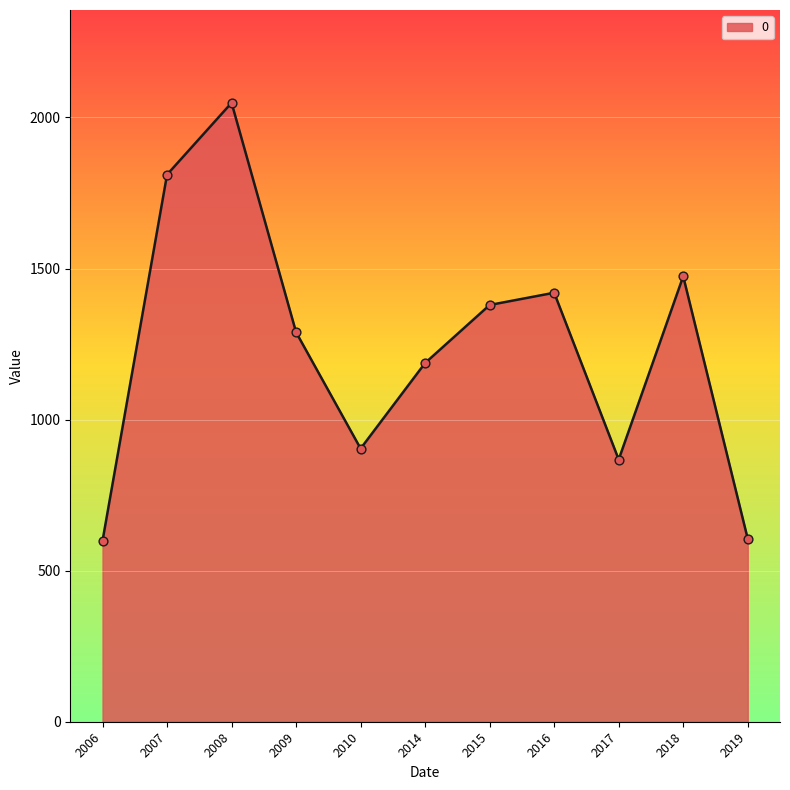

What is the ratio of the value at 2007 to the value at 2019?

3.0